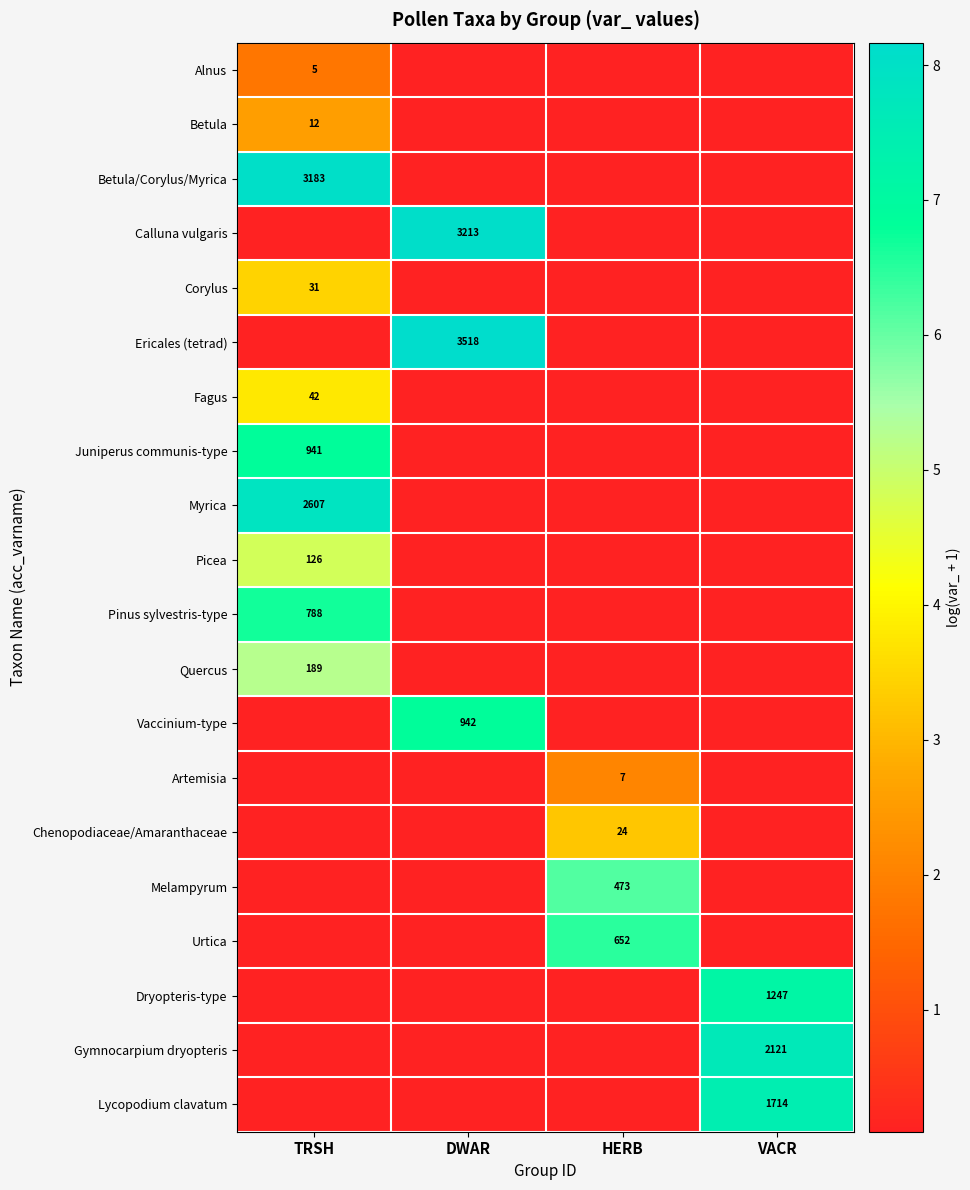

At which label is Pinus sylvestris-type closest to 3?

DWAR